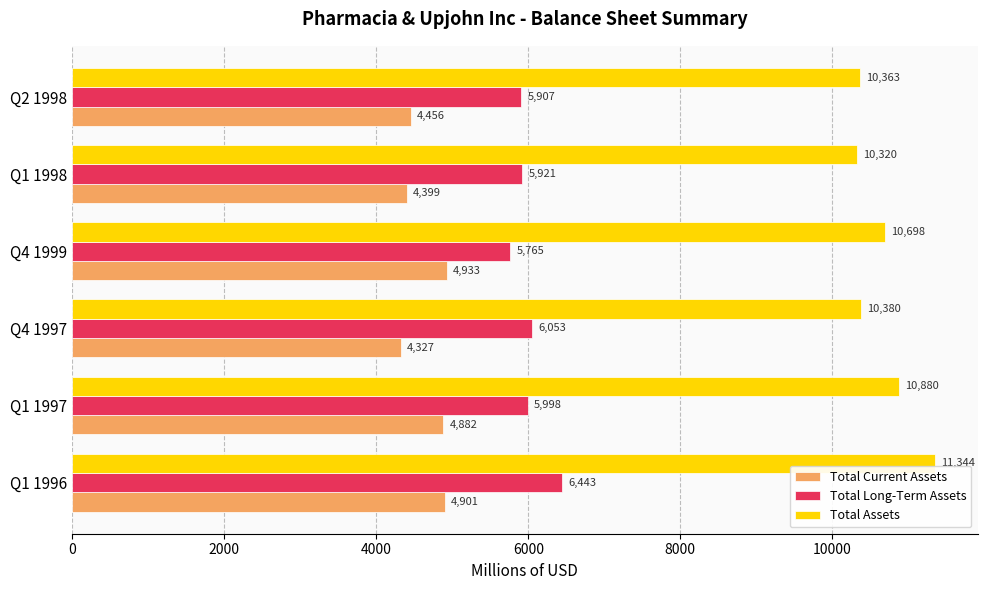

At which label does Total Current Assets reach its peak?

Q4 1999